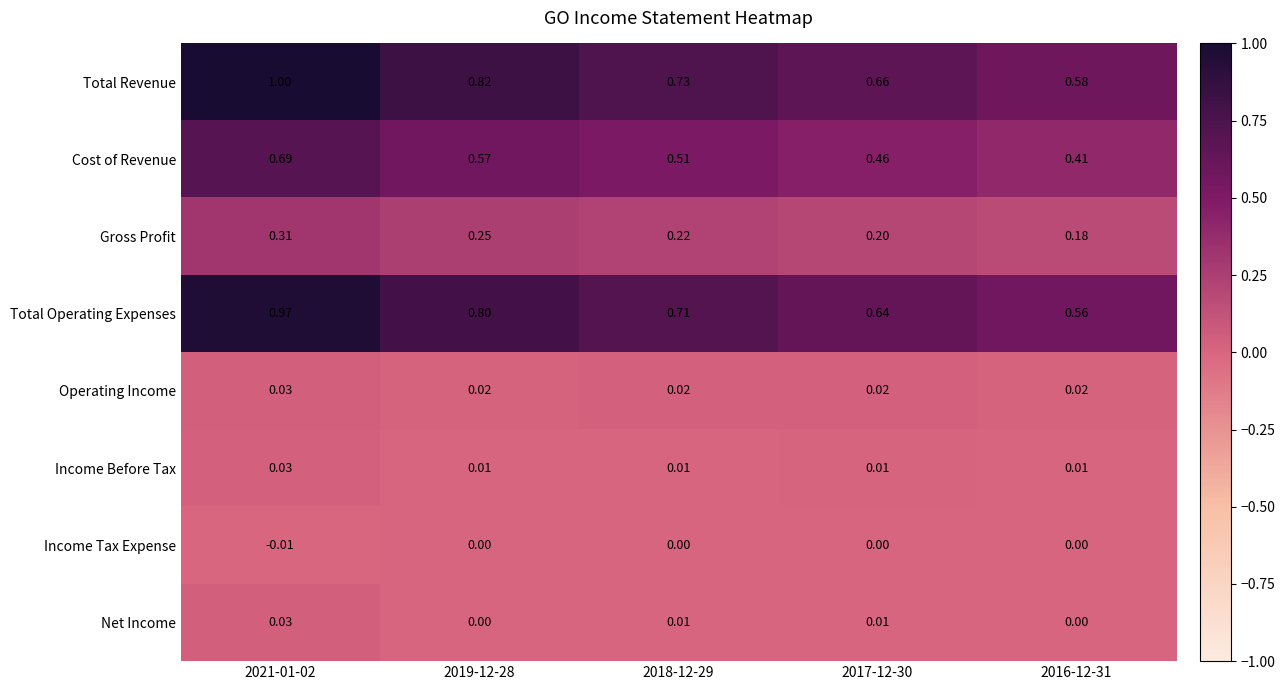

Which series has the largest range (max minus min)?

Total Revenue